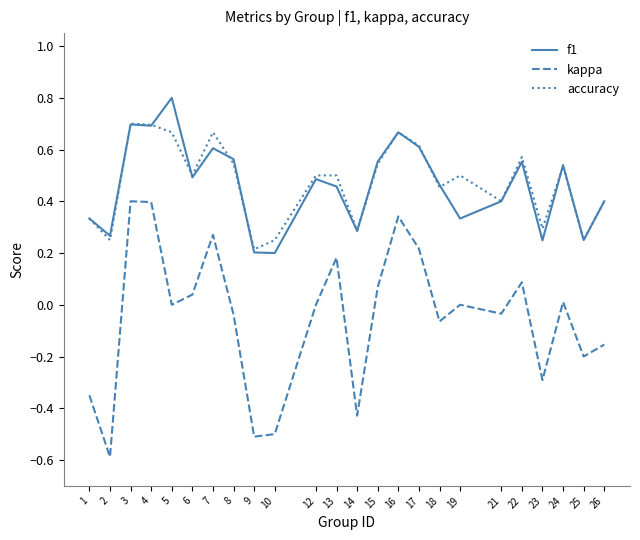

Between 17 and 25, which series saw the biggest shift?

kappa